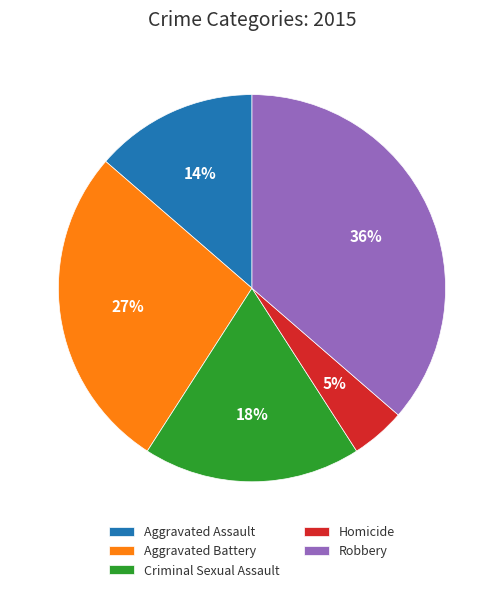

Which has a higher value, Criminal Sexual Assault or Aggravated Battery?

Aggravated Battery